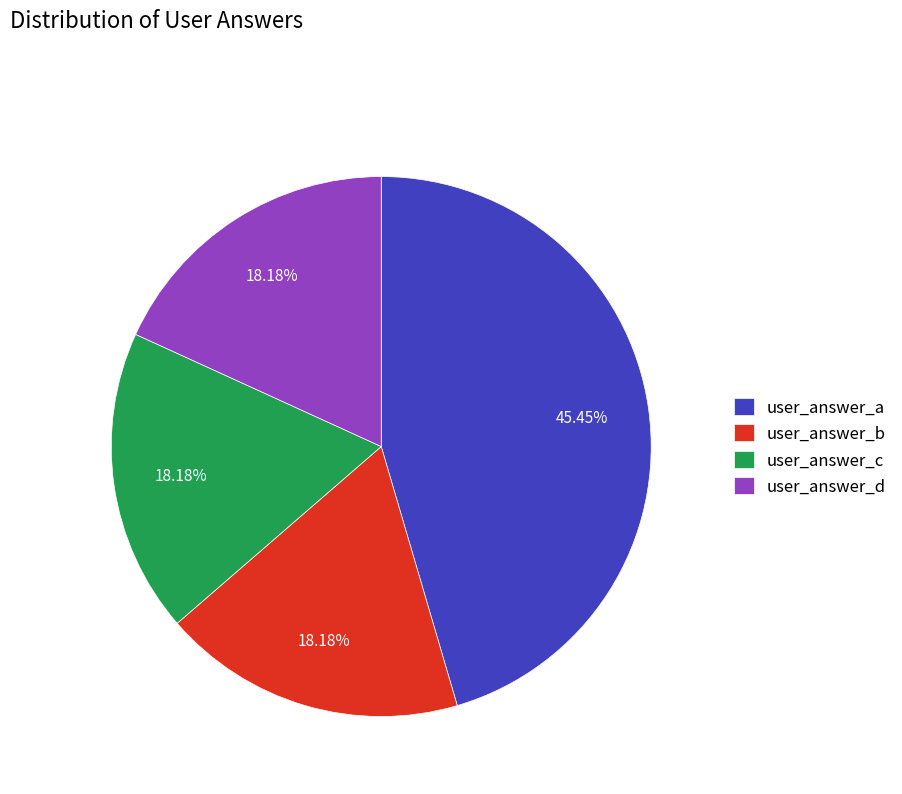

Is there any slice that represents more than half of the pie?

No